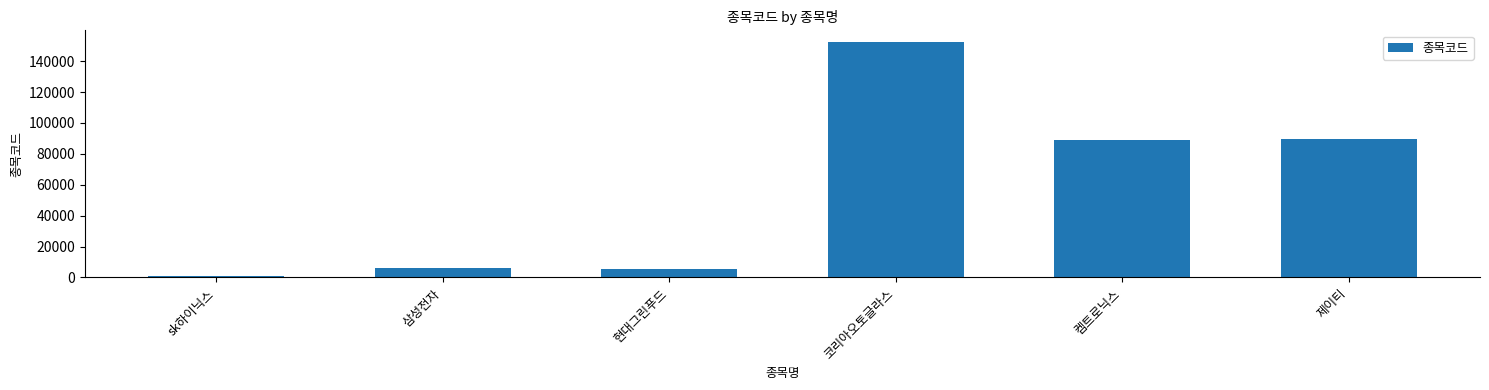

Are the bars horizontal?

No